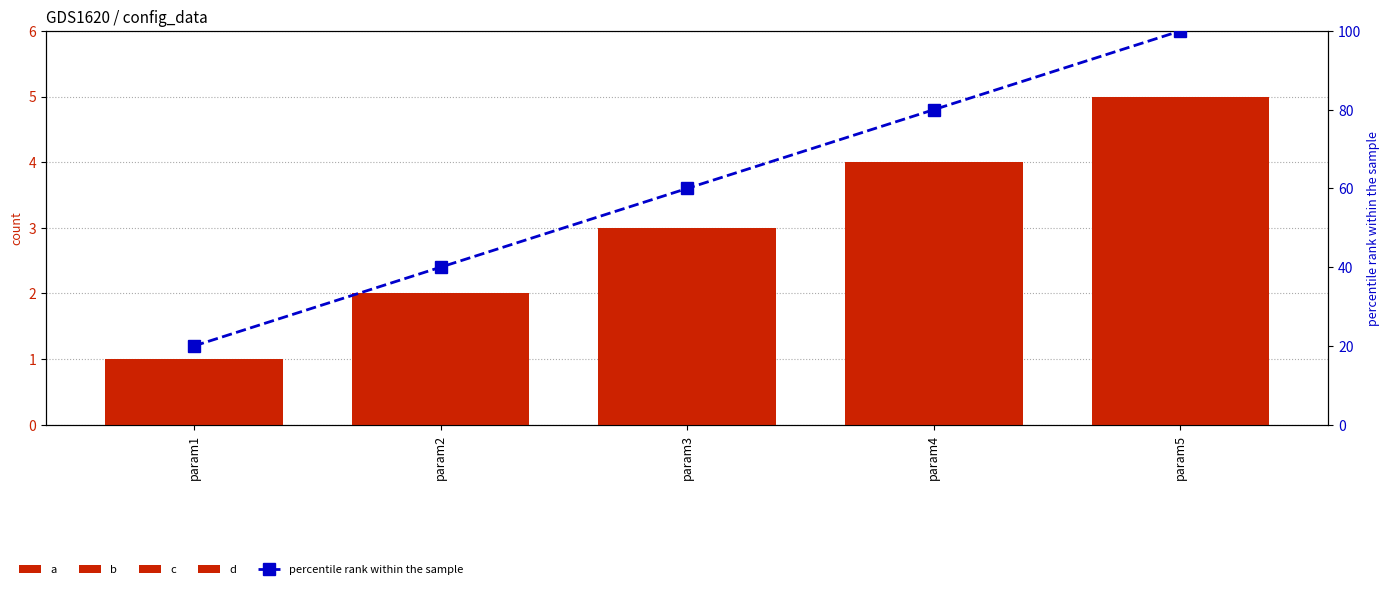

List the series in order of their peak value, highest first.

percentile rank within the sample, a, b, c, d